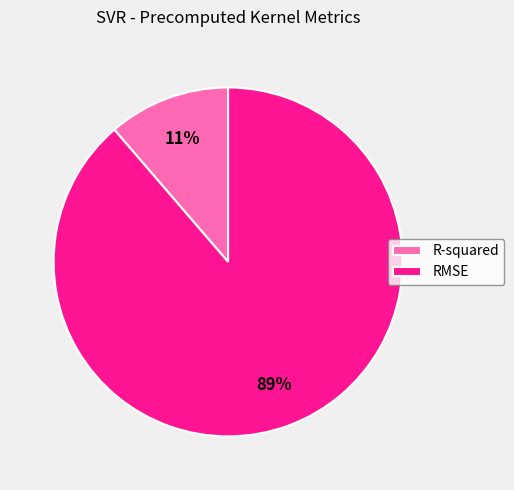

How many segments does this pie chart have?

2